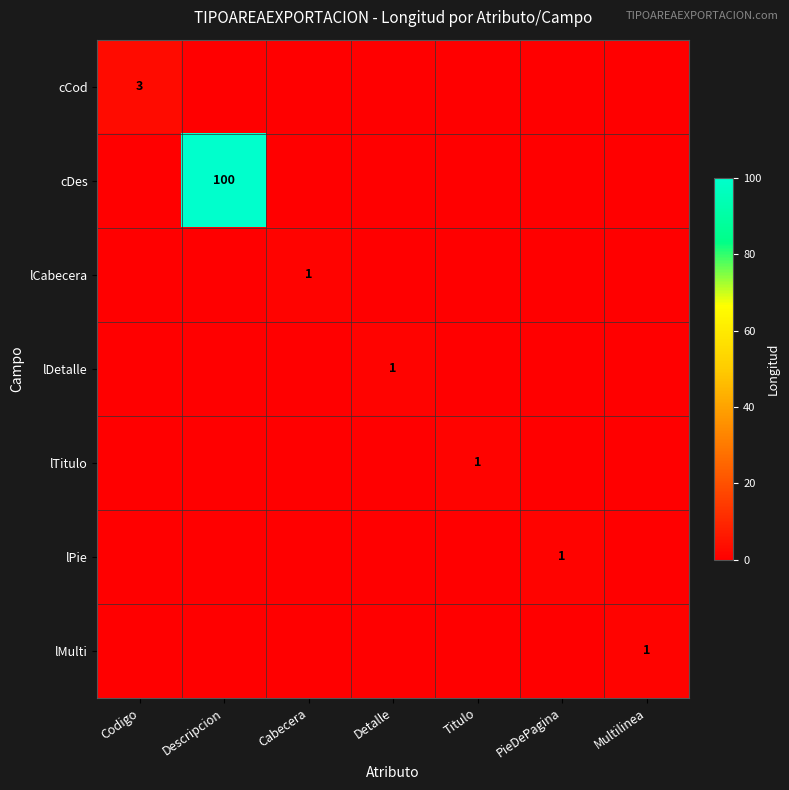

The value of lCabecera at Detalle is 0. True or false?

True